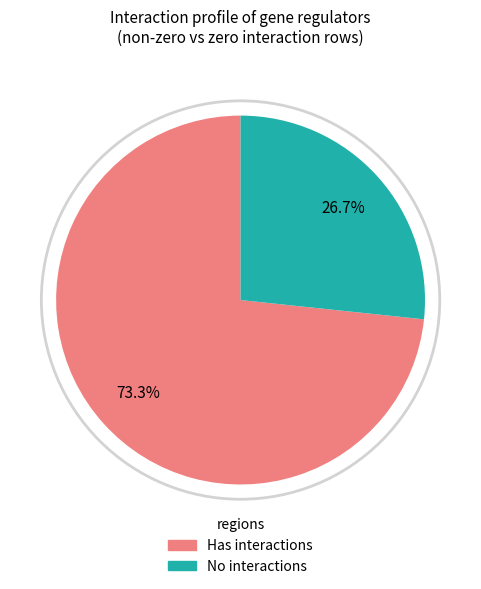

Is there a majority slice in this chart?

Yes